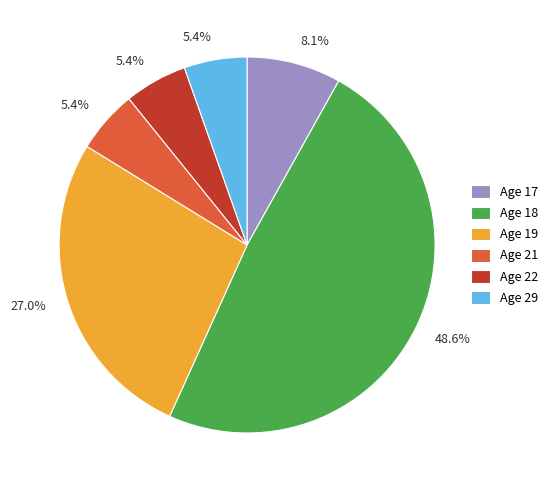

Combined, do Age 18 and Age 22 account for over 50%?

Yes